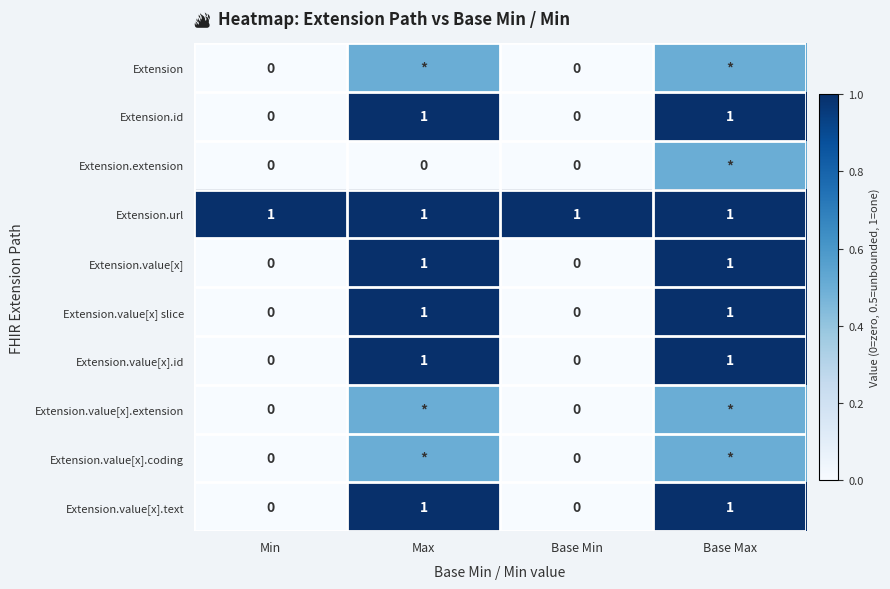

What is the sum of all Extension.id values?

2.0